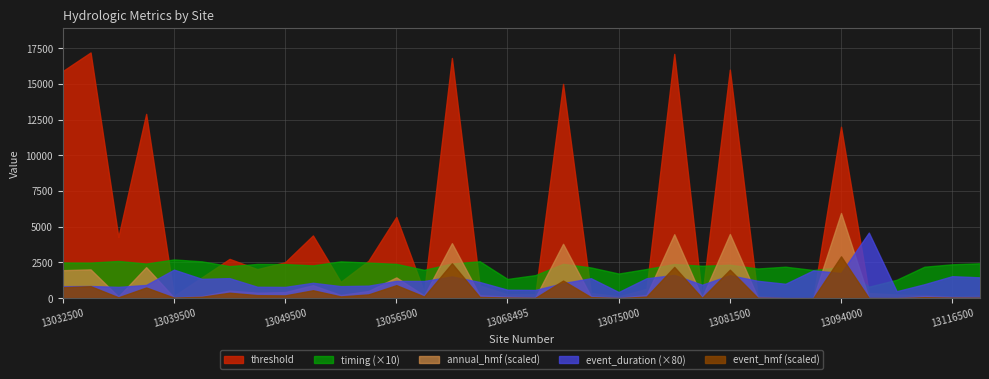

Is the value of annual_hmf_scaled at 13089500 greater than the value of event_hmf_scaled at 13056500?

No